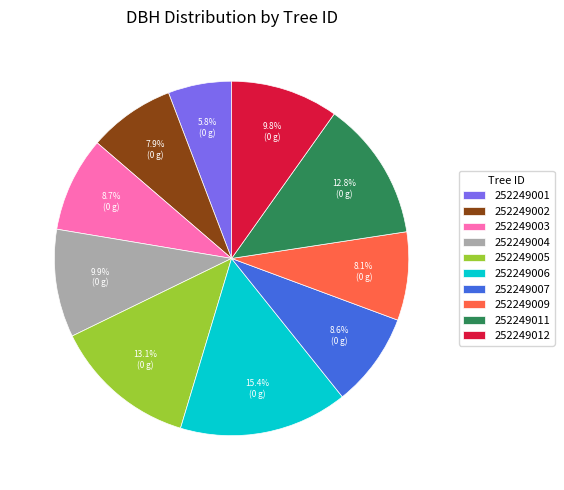

To the nearest percent, what portion does 252249005 represent?

13%